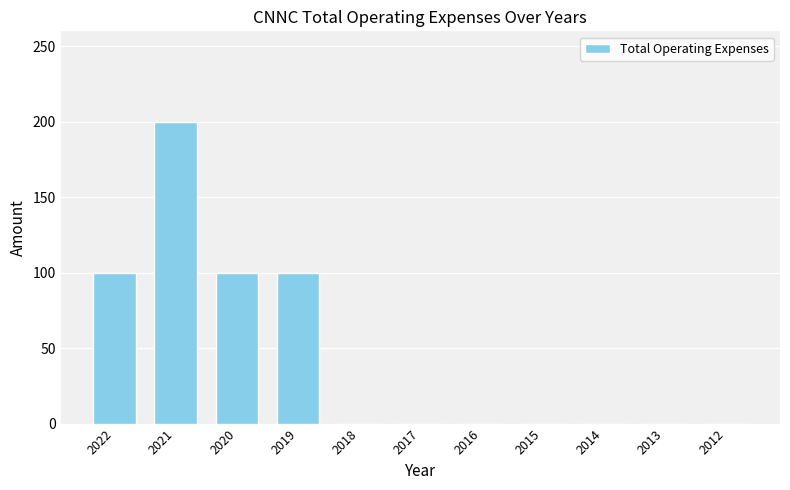

What is the sum of all values?

500